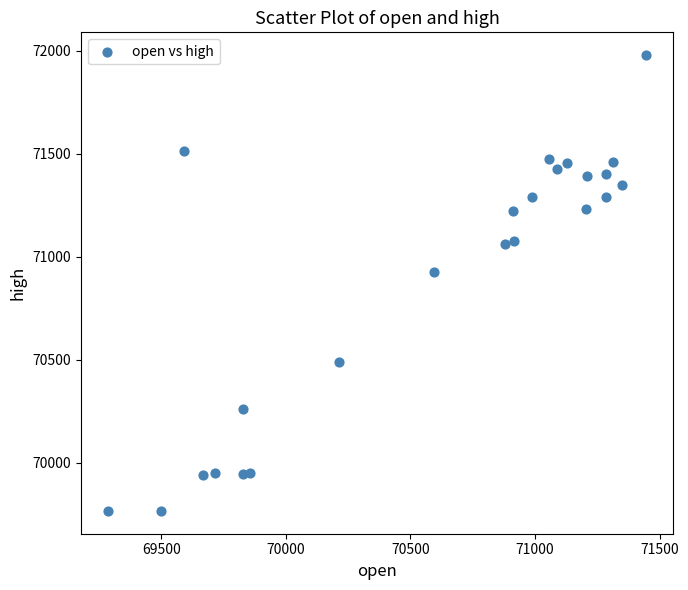

What is the range of X values (max minus min)?

2160.6